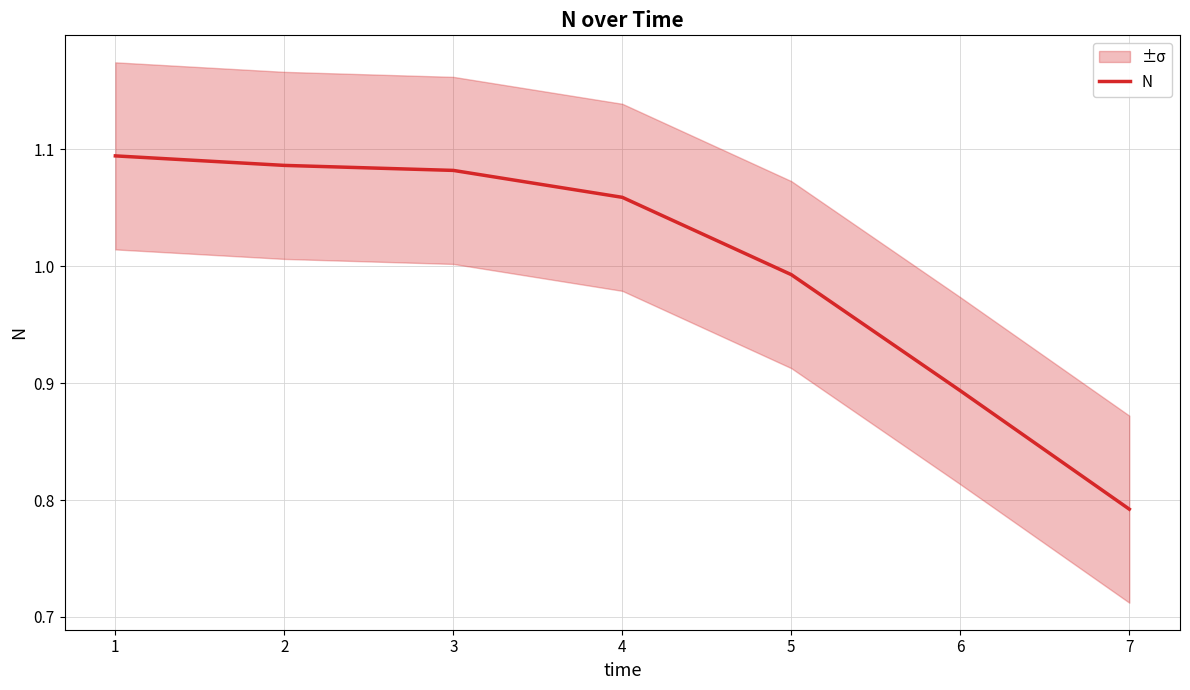

Reading left to right, transcribe all the data shown in this chart.

1=1.1	2=1.1	3=1.1	4=1.1	5=1.0	6=0.9	7=0.8